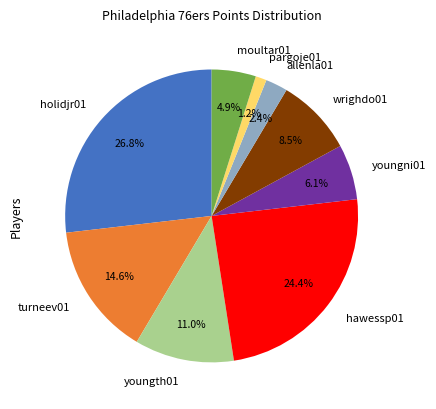

Is there a majority slice in this chart?

No